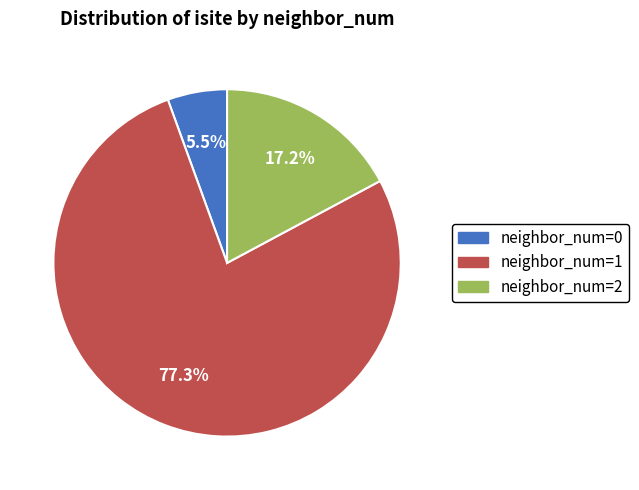

Does any single category account for the majority?

Yes